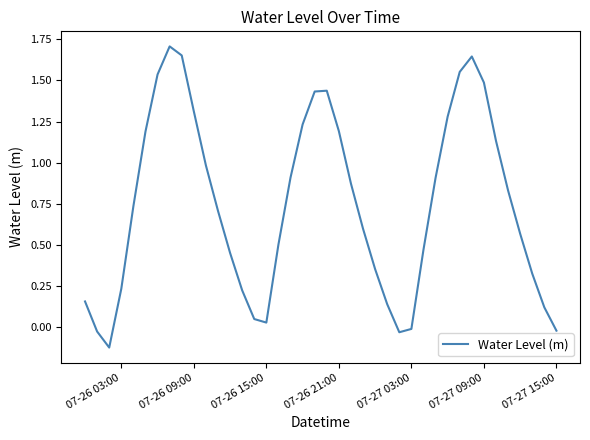

What is the difference between the maximum and minimum values?

1.8